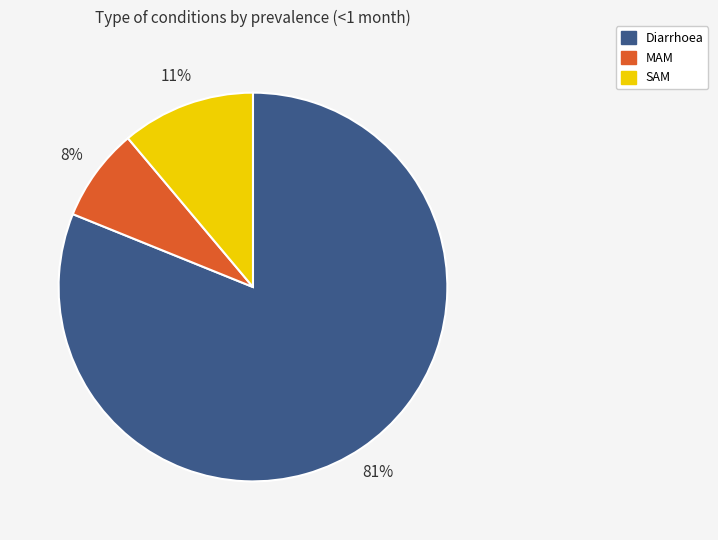

Count the number of slices in the pie.

3